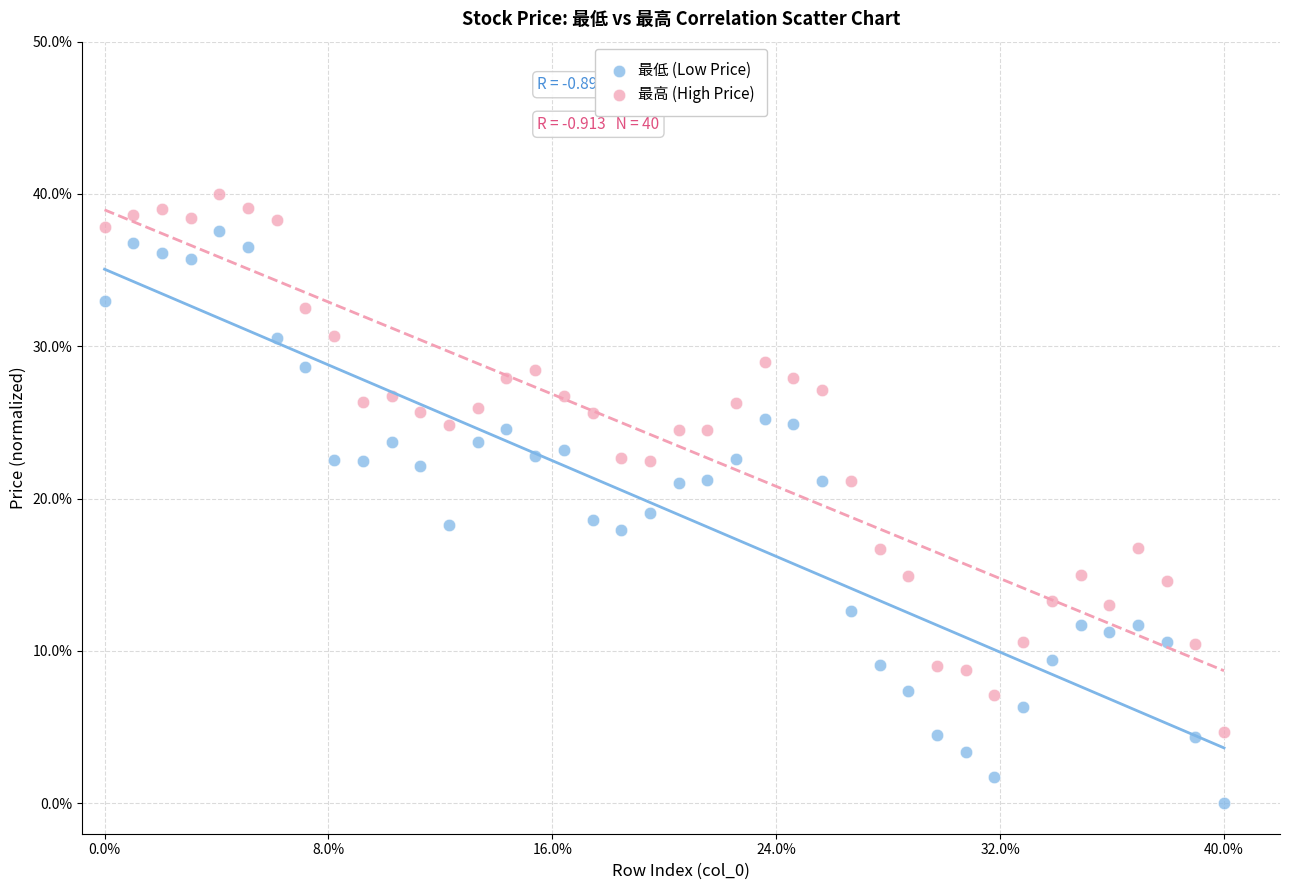

Which series contains the lowest Y value?

最低 (Low Price)